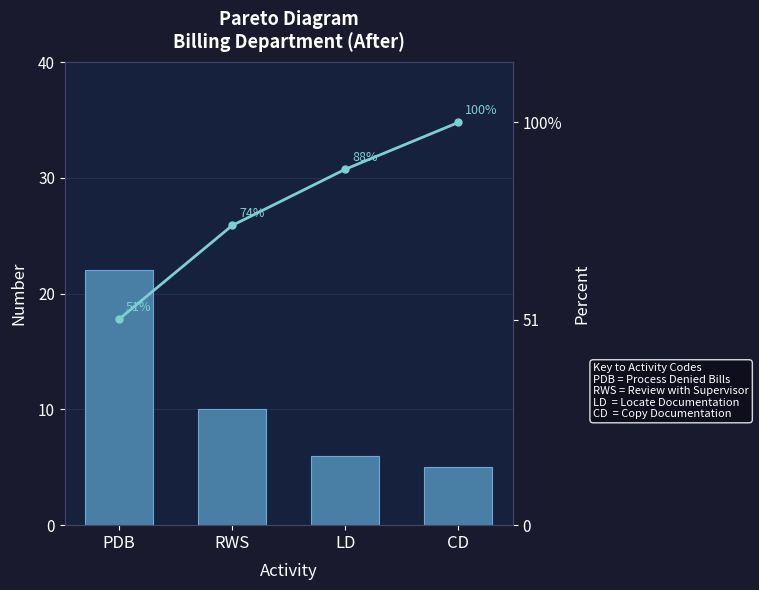

How many groups of bars are there?

4